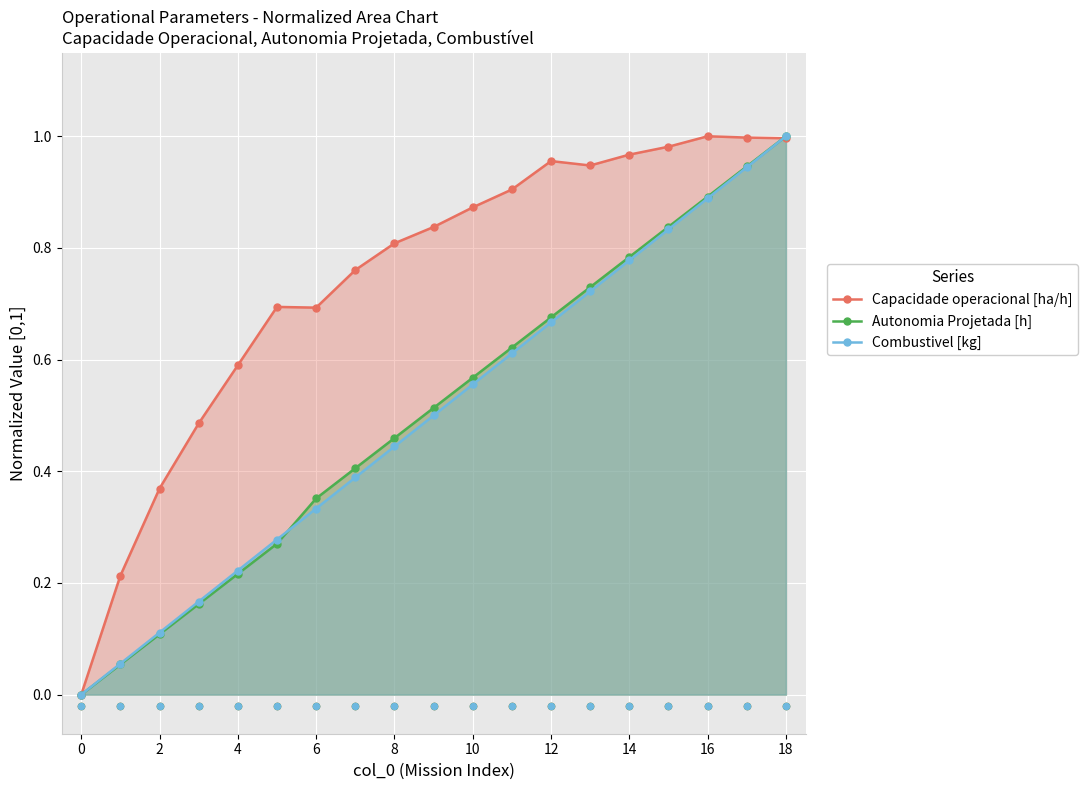

Which series reaches the minimum Y coordinate?

Capacidade operacional [ha/h]